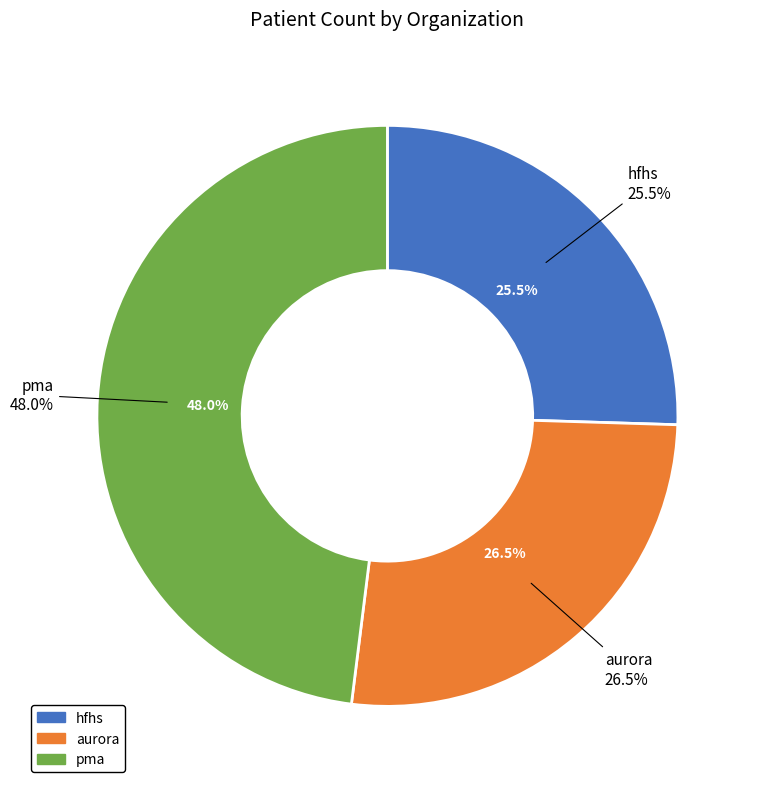

To the nearest percent, what portion does pma represent?

48%